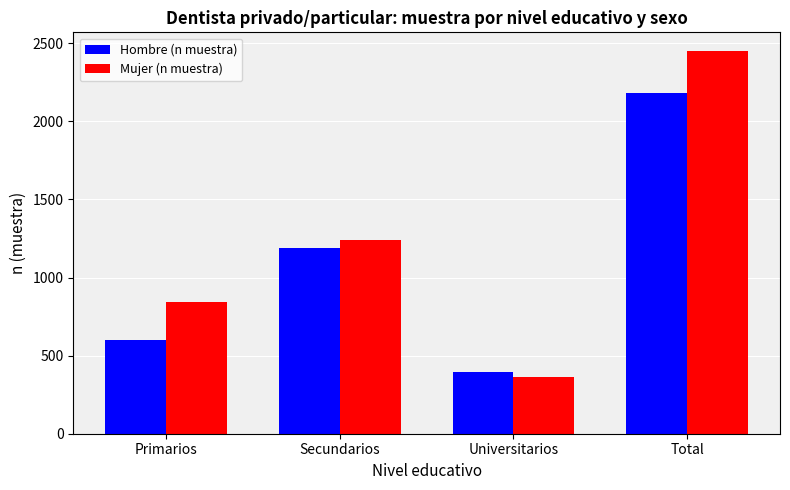

List the series in order of their peak value, lowest first.

Hombre (n muestra), Mujer (n muestra)